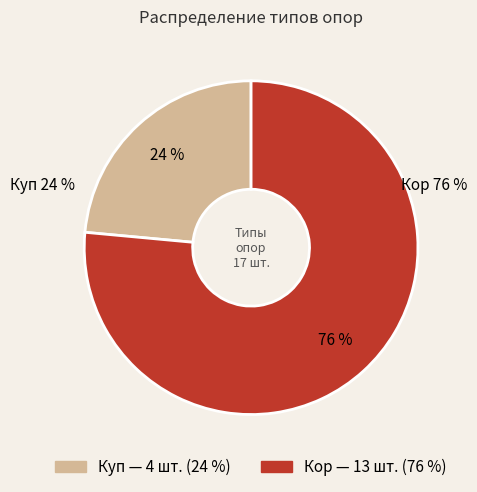

Which slice is the smallest?

Куп